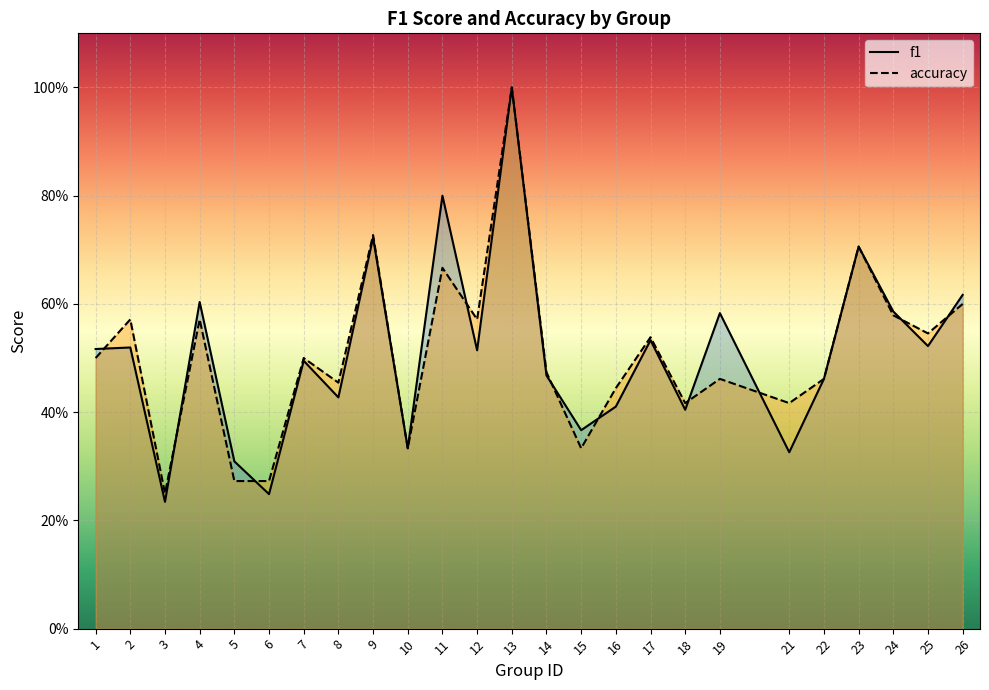

How many intersections are there between f1 and accuracy?

10